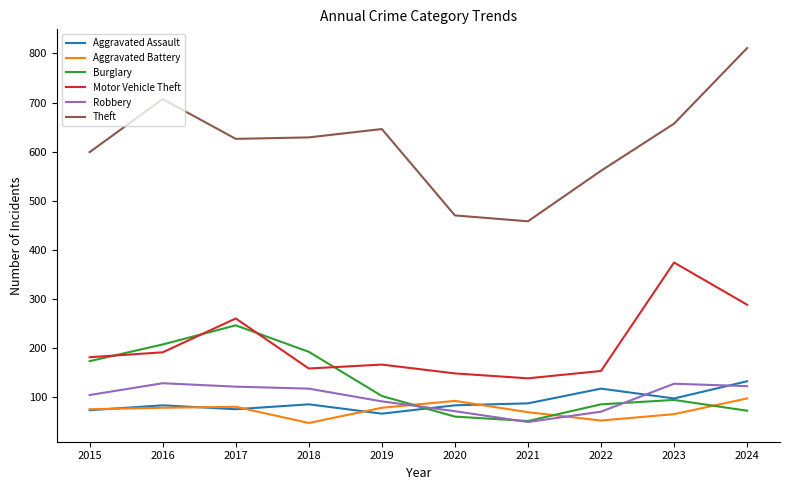

Is the value of Aggravated Battery at 2015 greater than the value of Robbery at 2021?

Yes